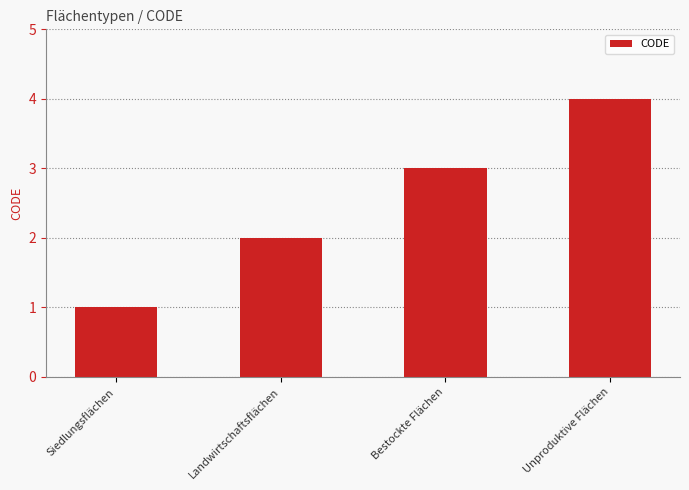

What is the value of the 3rd bar from the left?

3